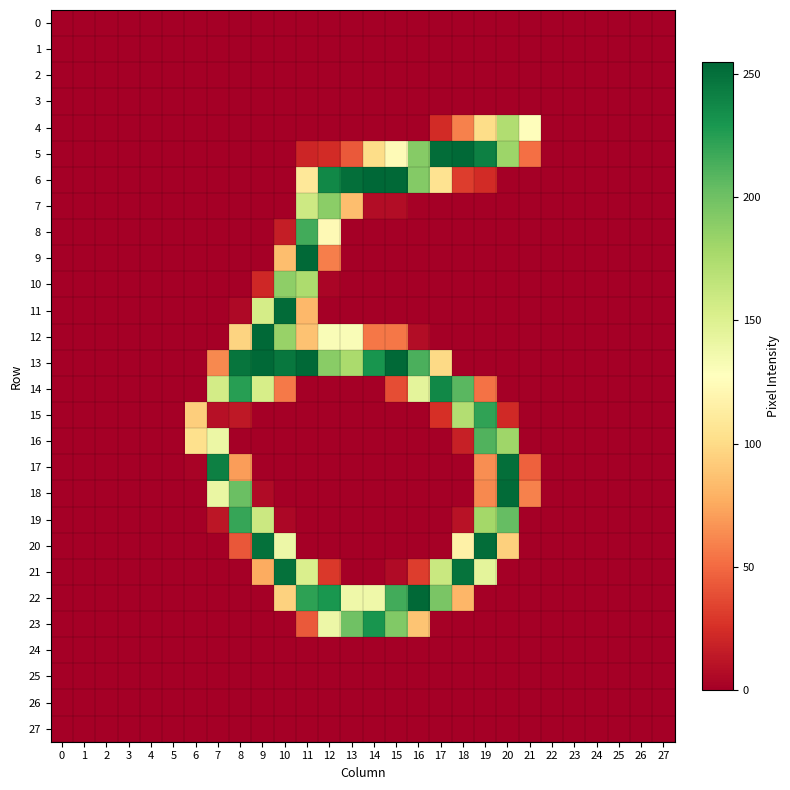

Reading left to right, transcribe all the data shown in this chart.

row_0: 0=0	1=0	2=0	3=0	4=0	5=0	6=0	7=0	8=0	9=0	10=0	11=0	12=0	13=0	14=0	15=0	16=0	17=0	18=0	19=0	20=0	21=0	22=0	23=0	24=0	25=0	26=0	27=0
row_1: 0=0	1=0	2=0	3=0	4=0	5=0	6=0	7=0	8=0	9=0	10=0	11=0	12=0	13=0	14=0	15=0	16=0	17=0	18=0	19=0	20=0	21=0	22=0	23=0	24=0	25=0	26=0	27=0
row_2: 0=0	1=0	2=0	3=0	4=0	5=0	6=0	7=0	8=0	9=0	10=0	11=0	12=0	13=0	14=0	15=0	16=0	17=0	18=0	19=0	20=0	21=0	22=0	23=0	24=0	25=0	26=0	27=0
row_3: 0=0	1=0	2=0	3=0	4=0	5=0	6=0	7=0	8=0	9=0	10=0	11=0	12=0	13=0	14=0	15=0	16=0	17=0	18=0	19=0	20=0	21=0	22=0	23=0	24=0	25=0	26=0	27=0
row_4: 0=0	1=0	2=0	3=0	4=0	5=0	6=0	7=0	8=0	9=0	10=0	11=0	12=0	13=0	14=0	15=0	16=0	17=23	18=59	19=101	20=173	21=126	22=0	23=0	24=0	25=0	26=0	27=0
row_5: 0=0	1=0	2=0	3=0	4=0	5=0	6=0	7=0	8=0	9=0	10=0	11=20	12=23	13=43	14=101	15=124	16=191	17=252	18=254	19=242	20=182	21=52	22=0	23=0	24=0	25=0	26=0	27=0
row_6: 0=0	1=0	2=0	3=0	4=0	5=0	6=0	7=0	8=0	9=0	10=0	11=109	12=238	13=251	14=255	15=254	16=192	17=105	18=31	19=23	20=0	21=0	22=0	23=0	24=0	25=0	26=0	27=0
row_7: 0=0	1=0	2=0	3=0	4=0	5=0	6=0	7=0	8=0	9=0	10=0	11=159	12=189	13=85	14=7	15=7	16=1	17=0	18=0	19=0	20=0	21=0	22=0	23=0	24=0	25=0	26=0	27=0
row_8: 0=0	1=0	2=0	3=0	4=0	5=0	6=0	7=0	8=0	9=0	10=16	11=216	12=123	13=0	14=0	15=0	16=0	17=0	18=0	19=0	20=0	21=0	22=0	23=0	24=0	25=0	26=0	27=0
row_9: 0=0	1=0	2=0	3=0	4=0	5=0	6=0	7=0	8=0	9=0	10=85	11=254	12=58	13=0	14=0	15=0	16=0	17=0	18=0	19=0	20=0	21=0	22=0	23=0	24=0	25=0	26=0	27=0
row_10: 0=0	1=0	2=0	3=0	4=0	5=0	6=0	7=0	8=0	9=21	10=188	11=175	12=3	13=0	14=0	15=0	16=0	17=0	18=0	19=0	20=0	21=0	22=0	23=0	24=0	25=0	26=0	27=0
row_11: 0=0	1=0	2=0	3=0	4=0	5=0	6=0	7=0	8=5	9=155	10=253	11=82	12=0	13=0	14=0	15=0	16=0	17=0	18=0	19=0	20=0	21=0	22=0	23=0	24=0	25=0	26=0	27=0
row_12: 0=0	1=0	2=0	3=0	4=0	5=0	6=0	7=0	8=96	9=254	10=184	11=87	12=131	13=131	14=55	15=55	16=7	17=0	18=0	19=0	20=0	21=0	22=0	23=0	24=0	25=0	26=0	27=0
row_13: 0=0	1=0	2=0	3=0	4=0	5=0	6=0	7=62	8=248	9=254	10=247	11=254	12=190	13=176	14=231	15=254	16=213	17=99	18=0	19=0	20=0	21=0	22=0	23=0	24=0	25=0	26=0	27=0
row_14: 0=0	1=0	2=0	3=0	4=0	5=0	6=0	7=156	8=225	9=154	10=56	11=0	12=0	13=0	14=0	15=38	16=145	17=238	18=208	19=53	20=0	21=0	22=0	23=0	24=0	25=0	26=0	27=0
row_15: 0=0	1=0	2=0	3=0	4=0	5=0	6=93	7=9	8=13	9=0	10=0	11=0	12=0	13=0	14=0	15=0	16=0	17=25	18=172	19=222	20=22	21=0	22=0	23=0	24=0	25=0	26=0	27=0
row_16: 0=0	1=0	2=0	3=0	4=0	5=0	6=103	7=140	8=0	9=0	10=0	11=0	12=0	13=0	14=0	15=0	16=0	17=0	18=17	19=211	20=181	21=0	22=0	23=0	24=0	25=0	26=0	27=0
row_17: 0=0	1=0	2=0	3=0	4=0	5=0	6=2	7=242	8=70	9=0	10=0	11=0	12=0	13=0	14=0	15=0	16=0	17=0	18=0	19=64	20=251	21=46	22=0	23=0	24=0	25=0	26=0	27=0
row_18: 0=0	1=0	2=0	3=0	4=0	5=0	6=0	7=141	8=202	9=6	10=0	11=0	12=0	13=0	14=0	15=0	16=0	17=0	18=0	19=62	20=253	21=59	22=0	23=0	24=0	25=0	26=0	27=0
row_19: 0=0	1=0	2=0	3=0	4=0	5=0	6=0	7=12	8=220	9=160	10=4	11=0	12=0	13=0	14=0	15=0	16=0	17=0	18=10	19=179	20=204	21=0	22=0	23=0	24=0	25=0	26=0	27=0
row_20: 0=0	1=0	2=0	3=0	4=0	5=0	6=0	7=0	8=42	9=250	10=139	11=0	12=0	13=0	14=0	15=0	16=0	17=1	18=116	19=252	20=94	21=0	22=0	23=0	24=0	25=0	26=0	27=0
row_21: 0=0	1=0	2=0	3=0	4=0	5=0	6=0	7=0	8=0	9=76	10=250	11=152	12=29	13=0	14=0	15=6	16=31	17=161	18=249	19=145	20=0	21=0	22=0	23=0	24=0	25=0	26=0	27=0
row_22: 0=0	1=0	2=0	3=0	4=0	5=0	6=0	7=0	8=0	9=0	10=95	11=223	12=230	13=138	14=138	15=216	16=254	17=196	18=81	19=0	20=0	21=0	22=0	23=0	24=0	25=0	26=0	27=0
row_23: 0=0	1=0	2=0	3=0	4=0	5=0	6=0	7=0	8=0	9=0	10=0	11=43	12=139	13=200	14=231	15=193	16=88	17=1	18=0	19=0	20=0	21=0	22=0	23=0	24=0	25=0	26=0	27=0
row_24: 0=0	1=0	2=0	3=0	4=0	5=0	6=0	7=0	8=0	9=0	10=0	11=0	12=0	13=0	14=0	15=0	16=0	17=0	18=0	19=0	20=0	21=0	22=0	23=0	24=0	25=0	26=0	27=0
row_25: 0=0	1=0	2=0	3=0	4=0	5=0	6=0	7=0	8=0	9=0	10=0	11=0	12=0	13=0	14=0	15=0	16=0	17=0	18=0	19=0	20=0	21=0	22=0	23=0	24=0	25=0	26=0	27=0
row_26: 0=0	1=0	2=0	3=0	4=0	5=0	6=0	7=0	8=0	9=0	10=0	11=0	12=0	13=0	14=0	15=0	16=0	17=0	18=0	19=0	20=0	21=0	22=0	23=0	24=0	25=0	26=0	27=0
row_27: 0=0	1=0	2=0	3=0	4=0	5=0	6=0	7=0	8=0	9=0	10=0	11=0	12=0	13=0	14=0	15=0	16=0	17=0	18=0	19=0	20=0	21=0	22=0	23=0	24=0	25=0	26=0	27=0